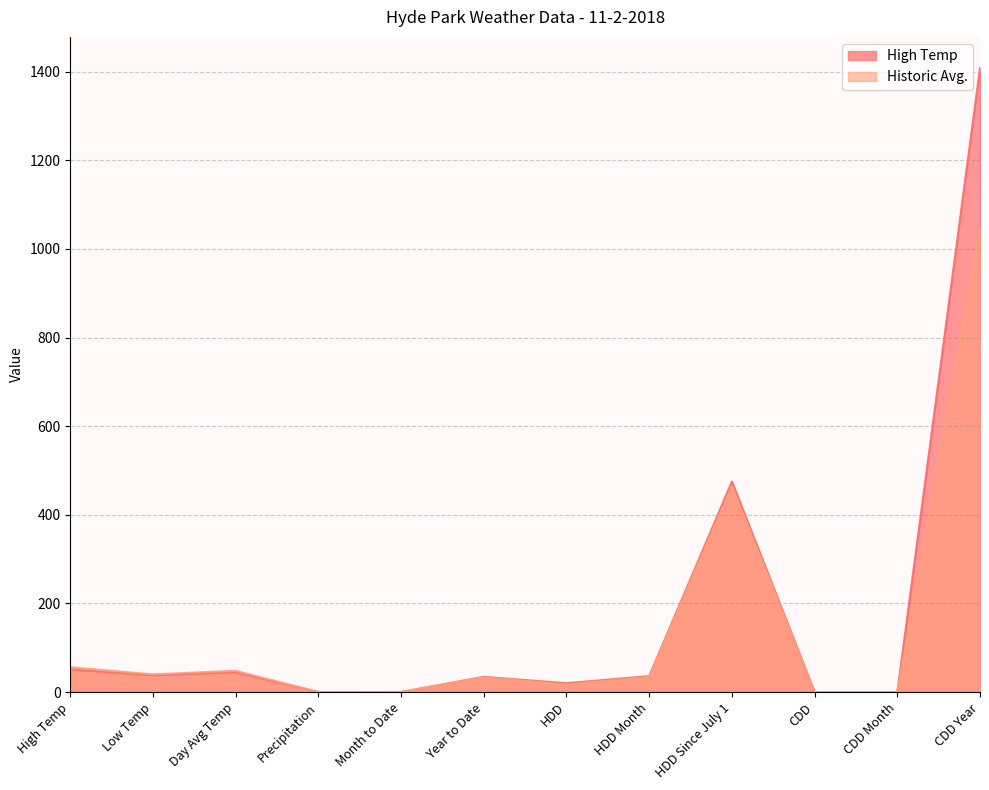

At which label does High Temp first exceed 36?

High Temp